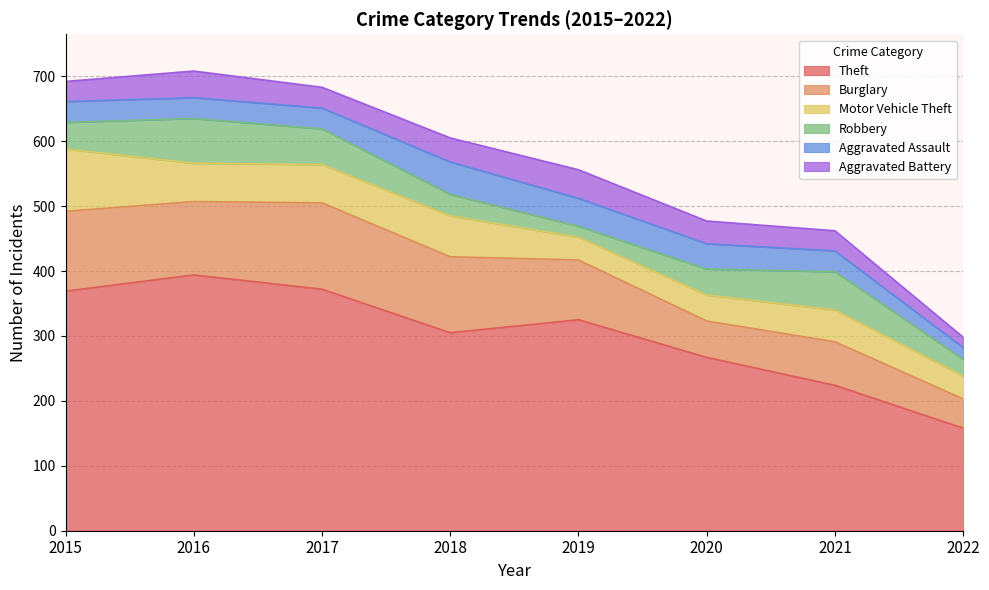

True or false: Burglary and Motor Vehicle Theft intersect in this chart.

False